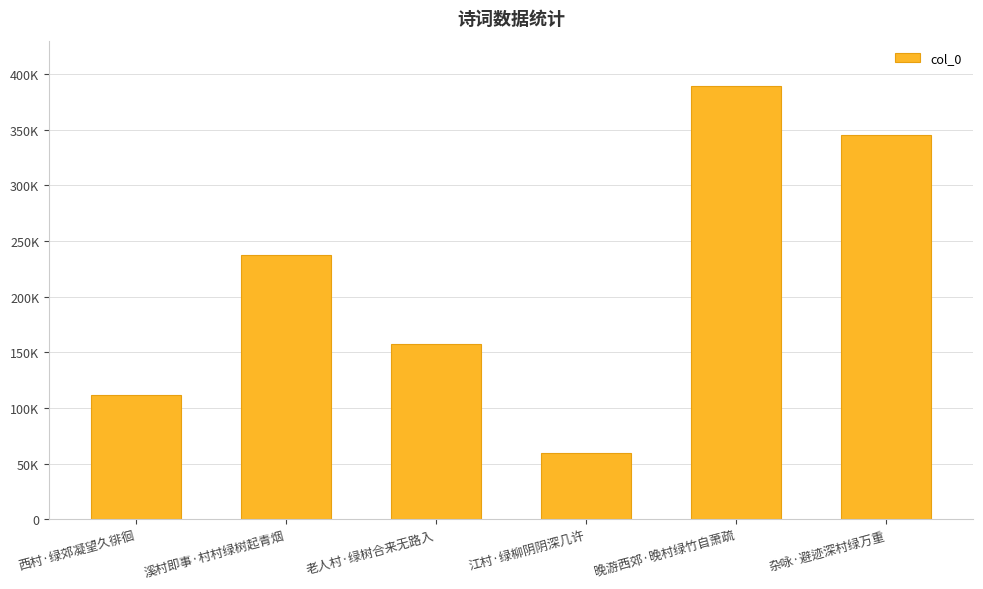

Are the bars horizontal?

No